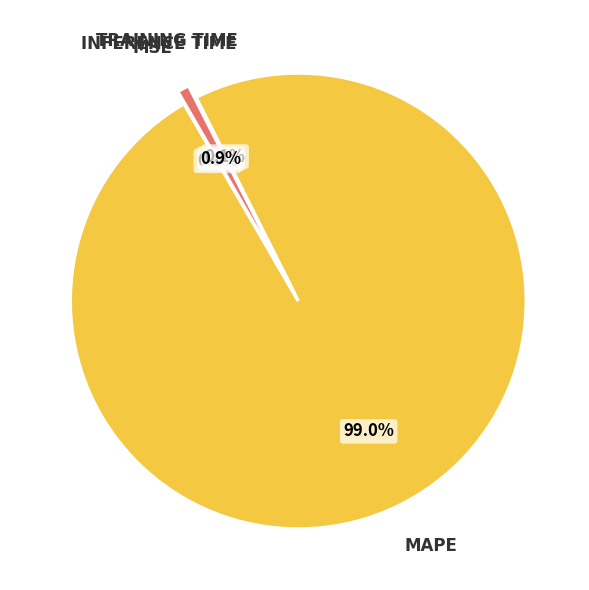

What is the change in value from Training Time to Inference Time?

+0.9